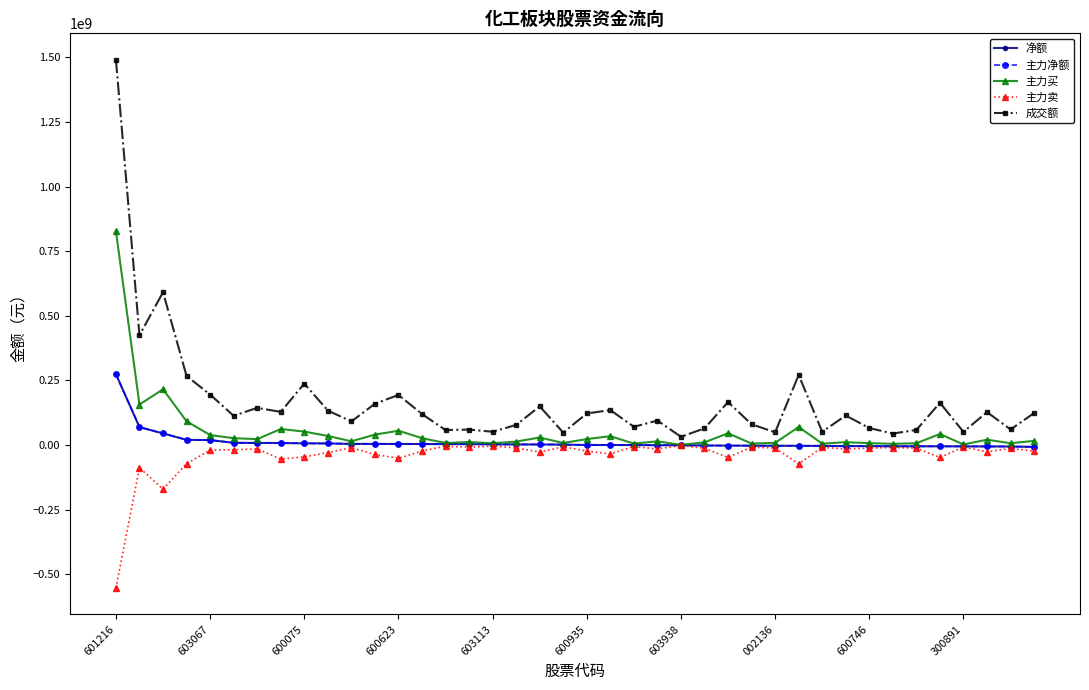

How many data points in 主力净额 are less than 1848912?

20